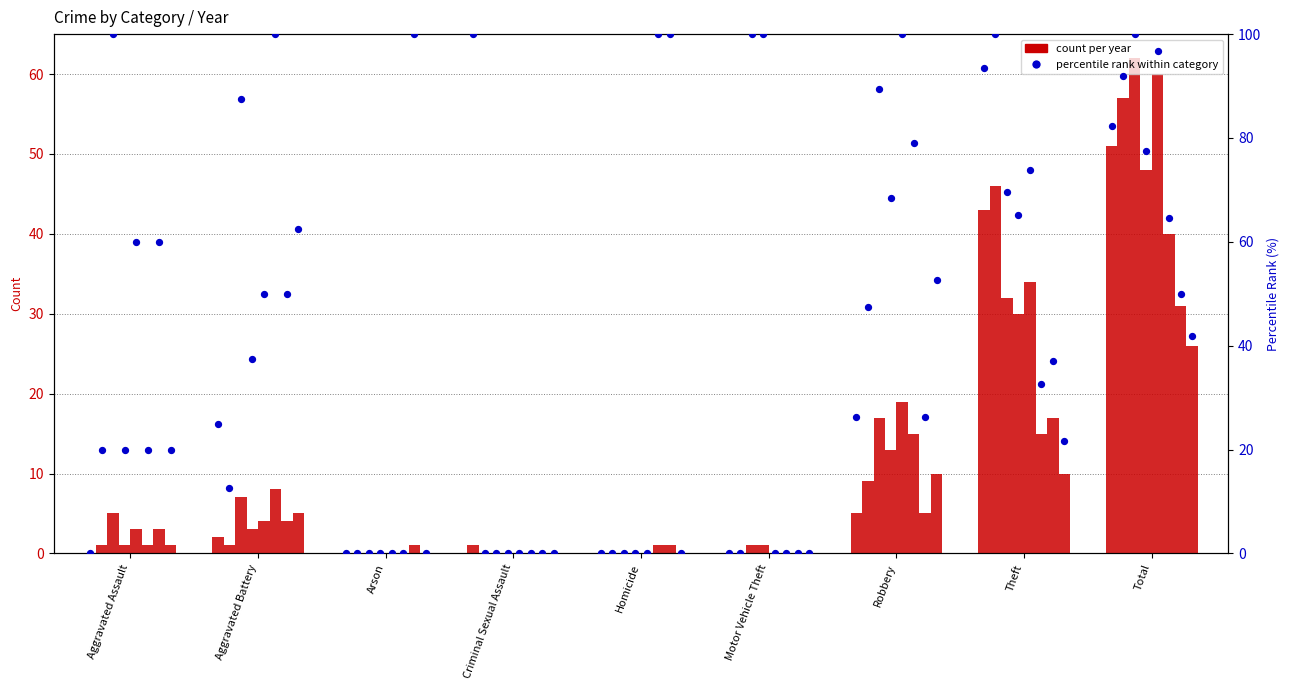

What is the change in value from Aggravated Battery to Arson?

-25.0